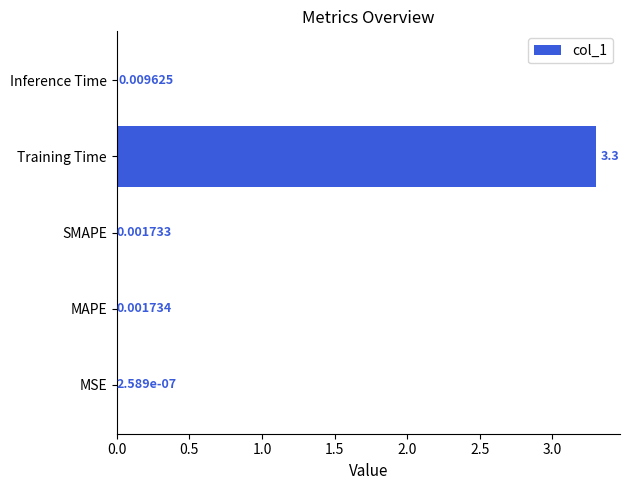

At which label is the value closest to 1?

Inference Time